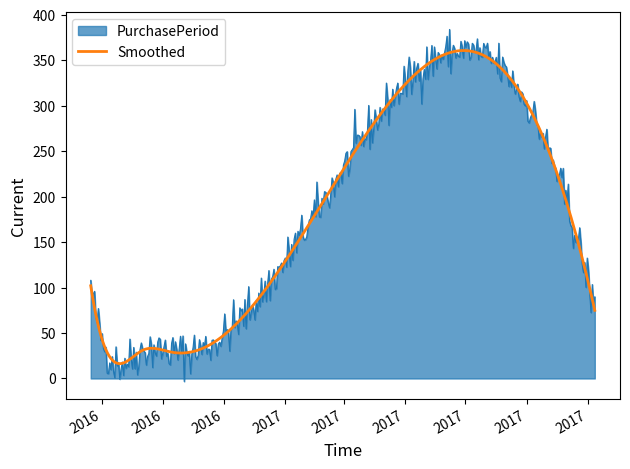

How many lines are shown in the chart?

1